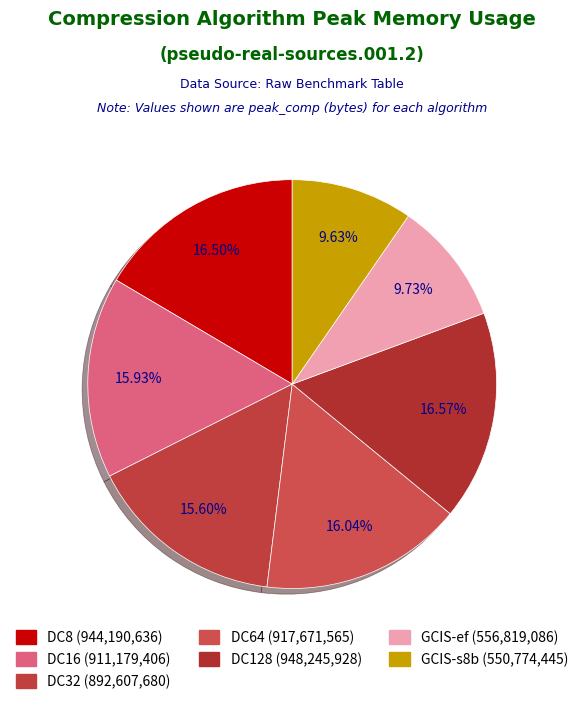

Does any single category account for the majority?

No